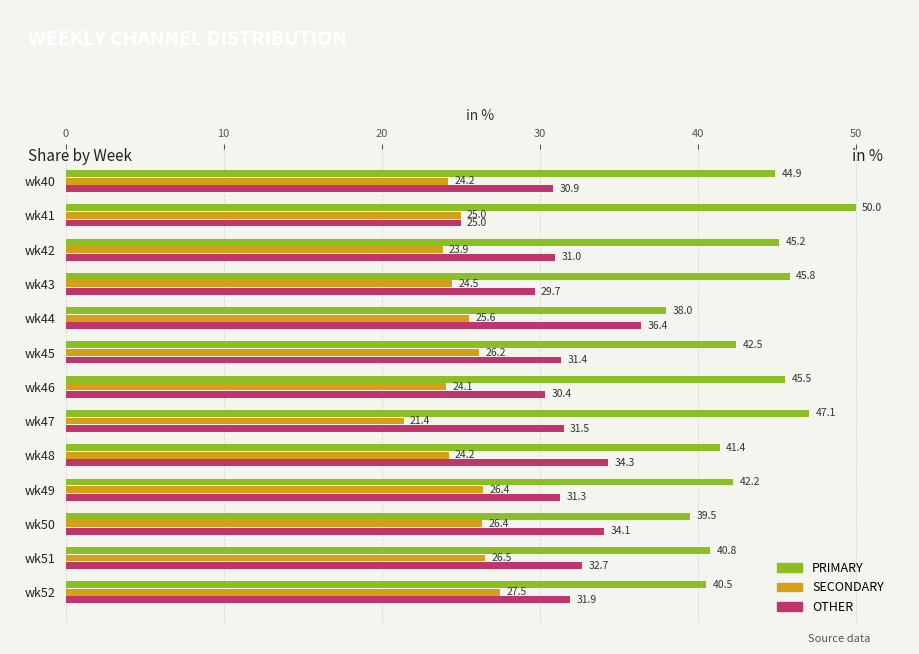

How many data points does each series have?

13